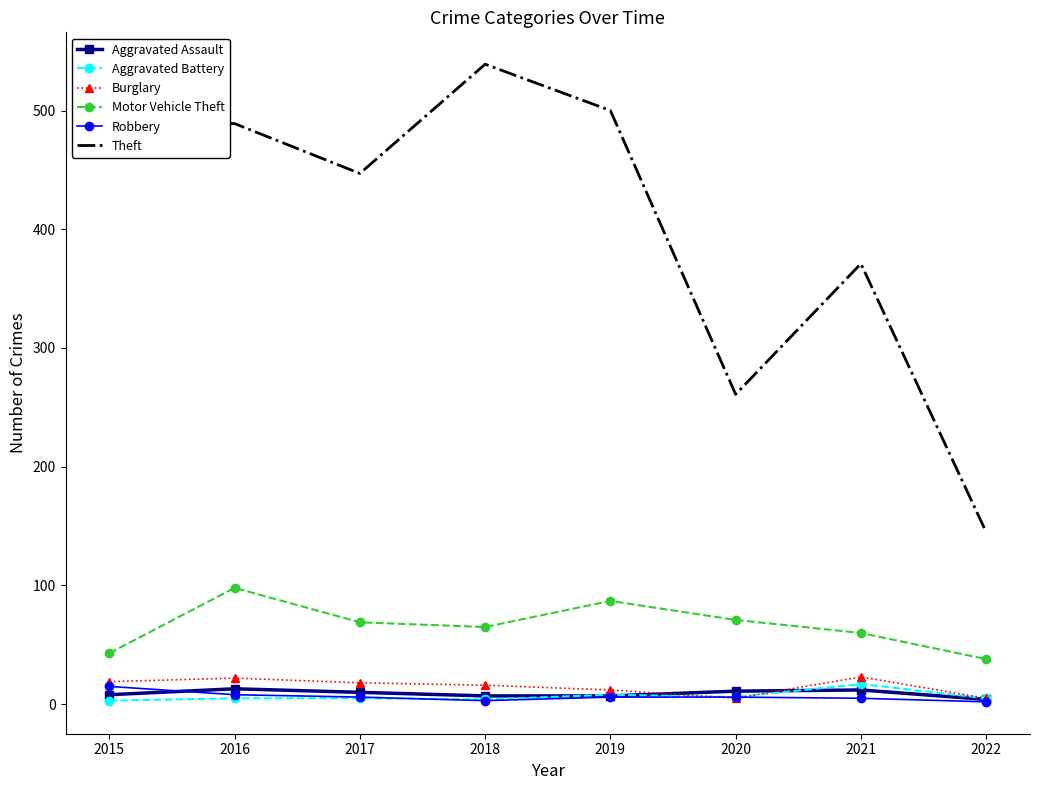

What is the difference between the maximum and second lowest values in the Burglary series?

18